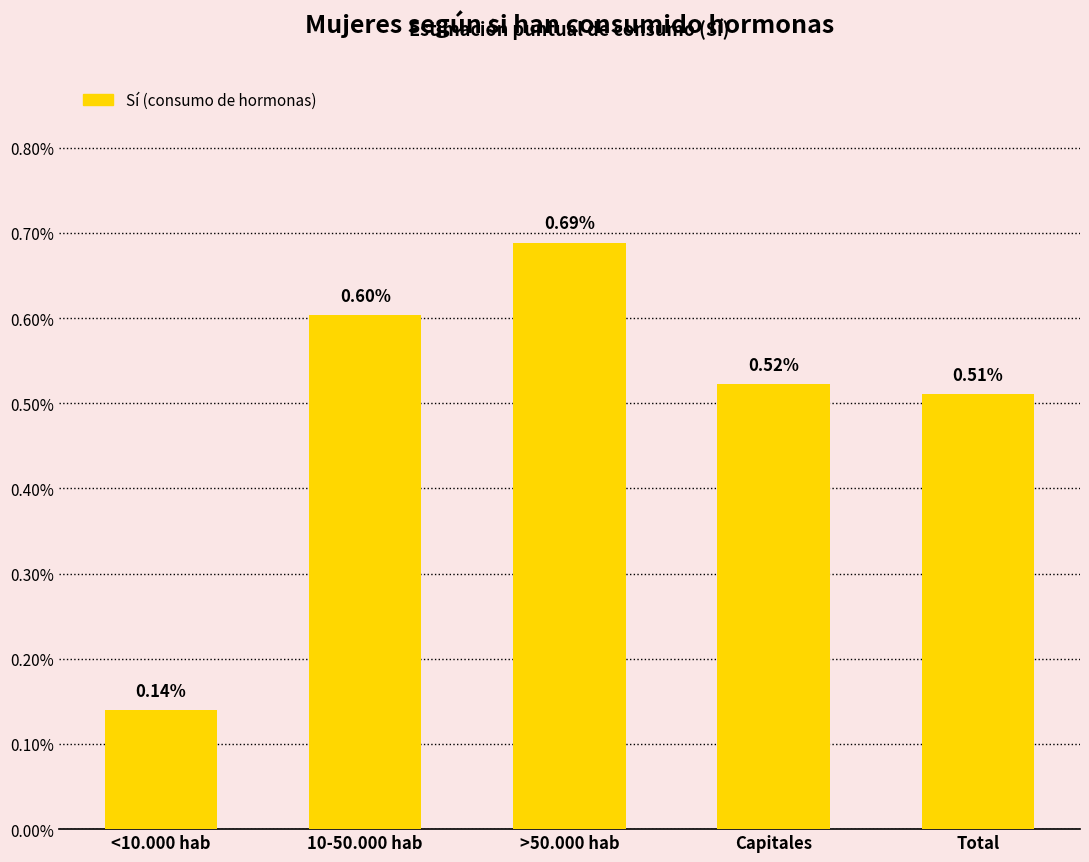

Which label corresponds to the smallest value in the chart?

<10.000 hab